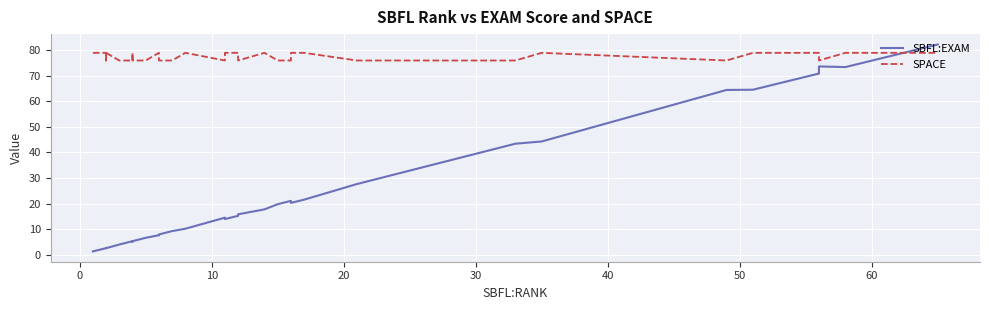

Rank the series by their maximum value, from lowest to highest.

SPACE, SBFL:EXAM